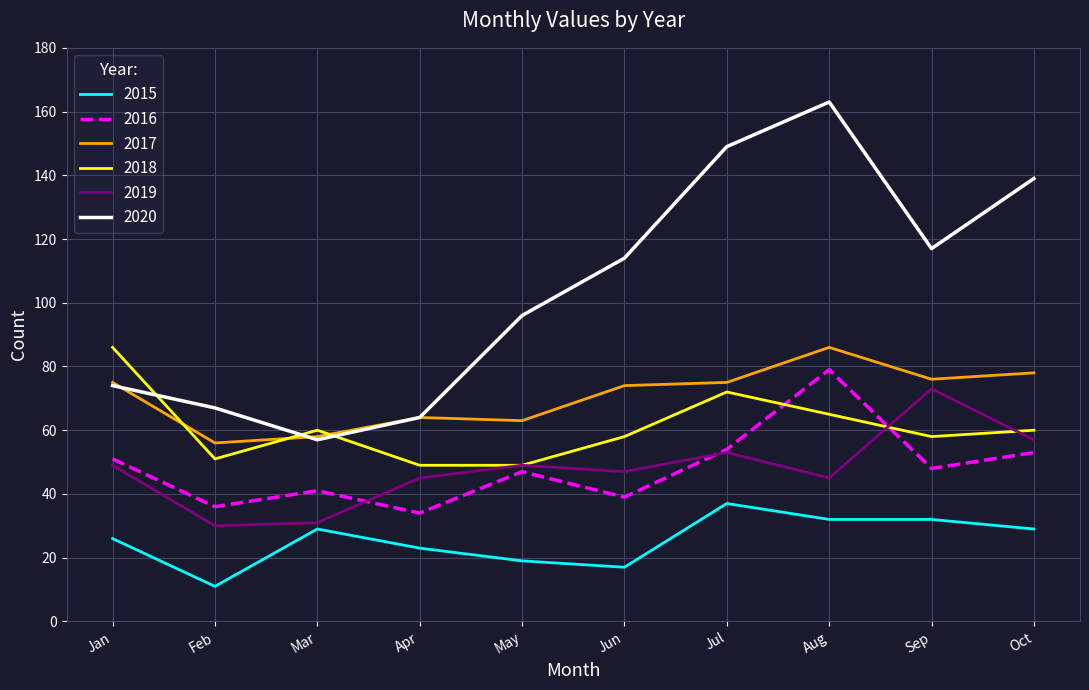

The 2020 series shows 38 at Jun. True or false?

False